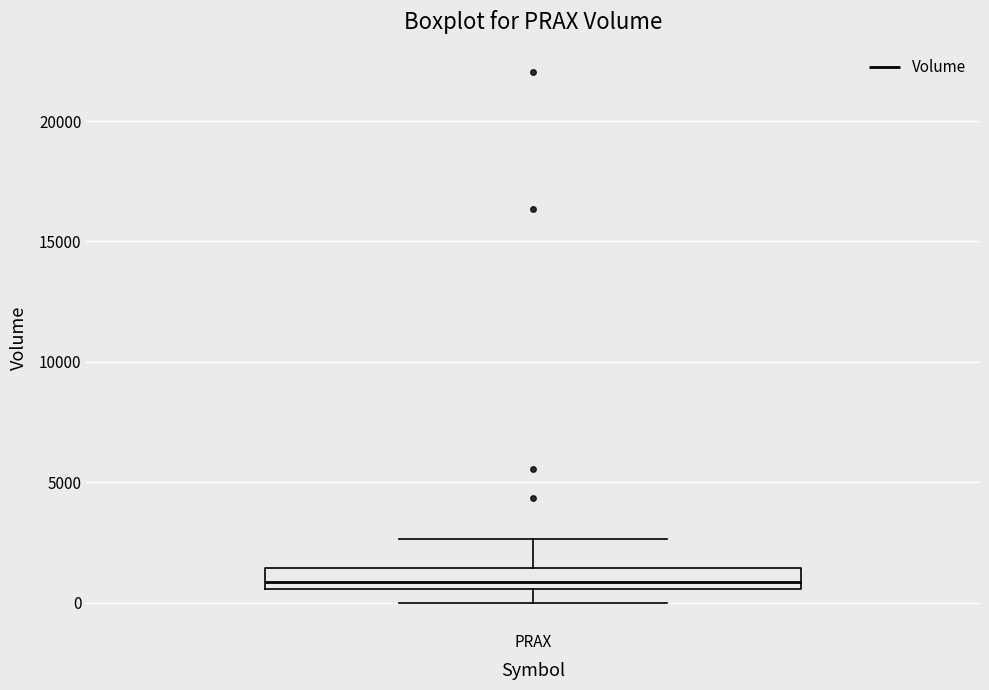

Where does the lower whisker of the box for PRAX end on the y-axis? The values are not printed on the chart, so give them approximately, as read against the axis.

0